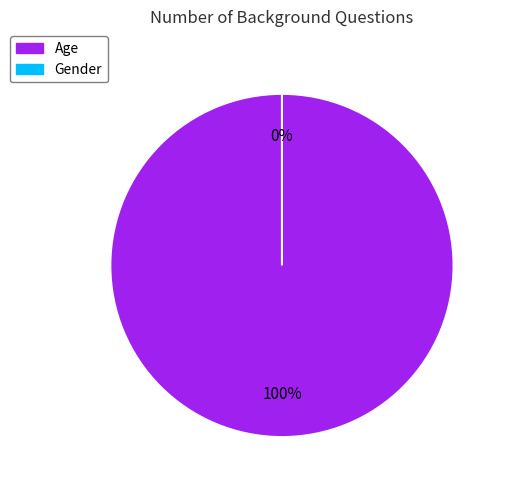

Between Age and Gender, which is larger?

Age